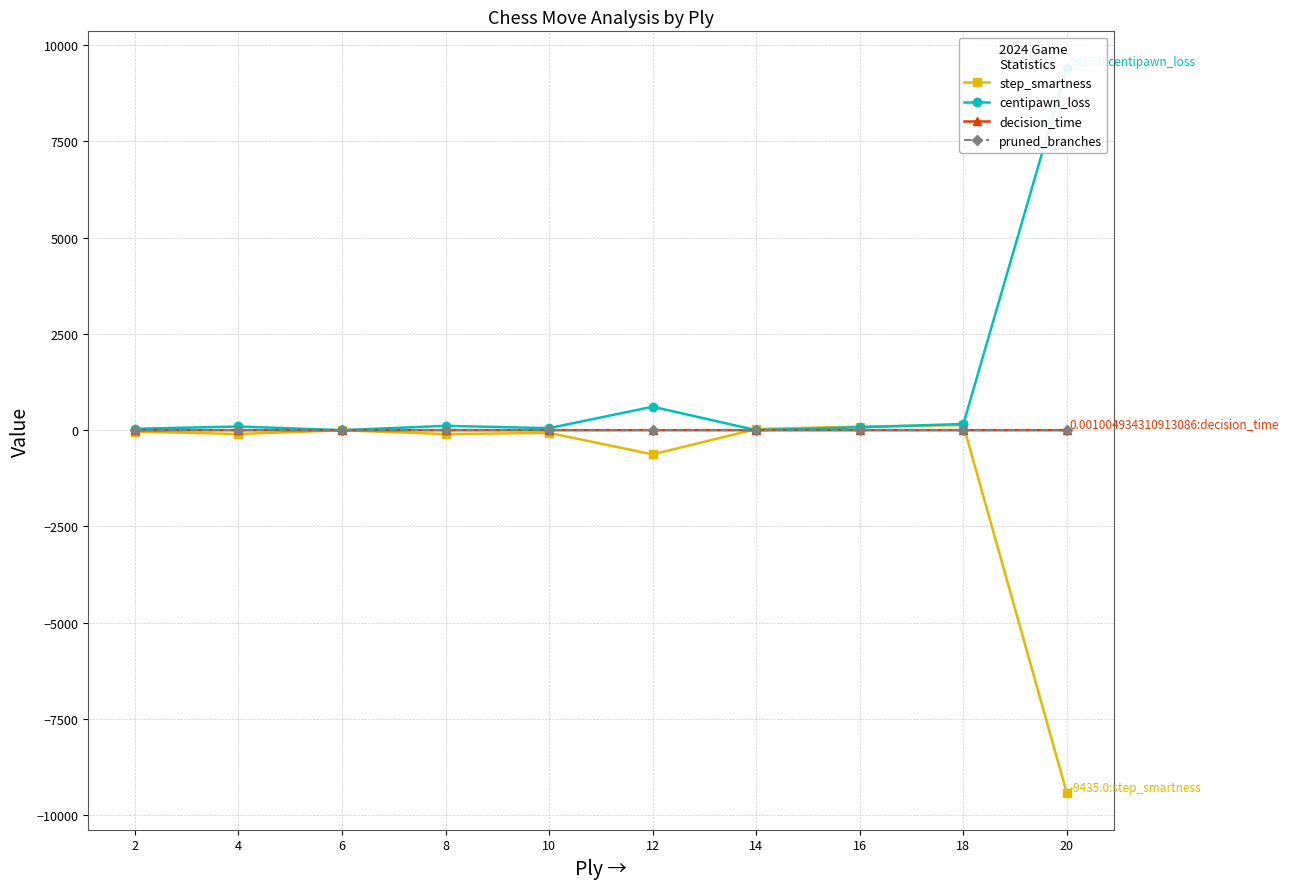

Where do pruned_branches and step_smartness first cross each other?

12 and 14